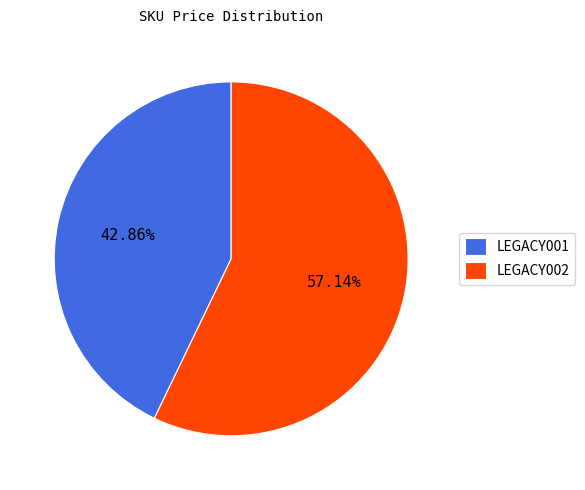

To the nearest percent, what is the difference between the LEGACY001 and LEGACY002 slice percentages?

14%